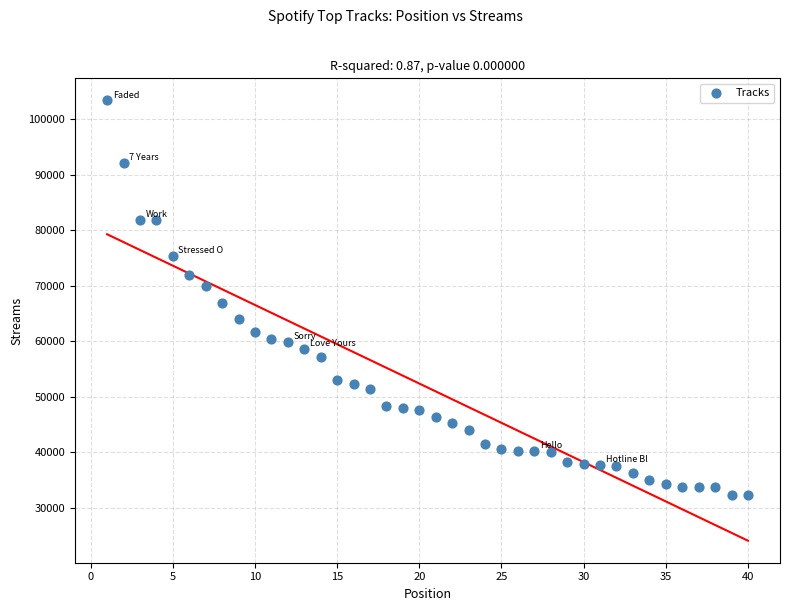

What Y value in the scatter plot is closest to 67819?

66807